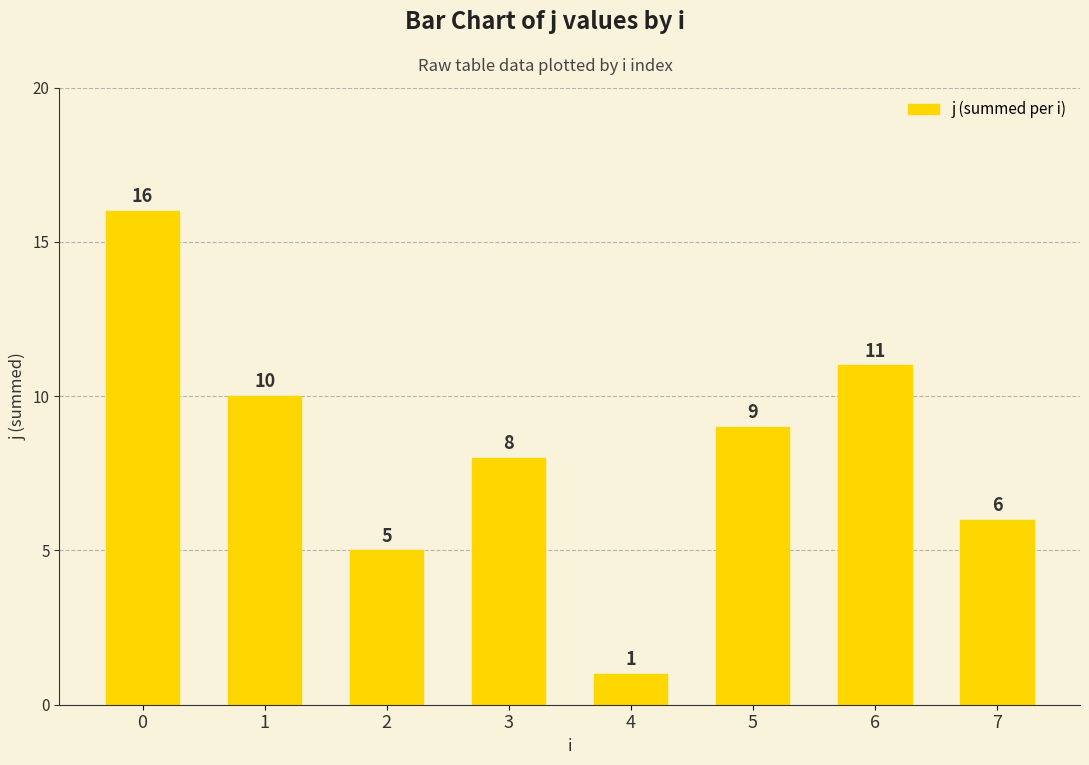

Rank the categories by value from lowest to highest.

4, 2, 7, 3, 5, 1, 6, 0